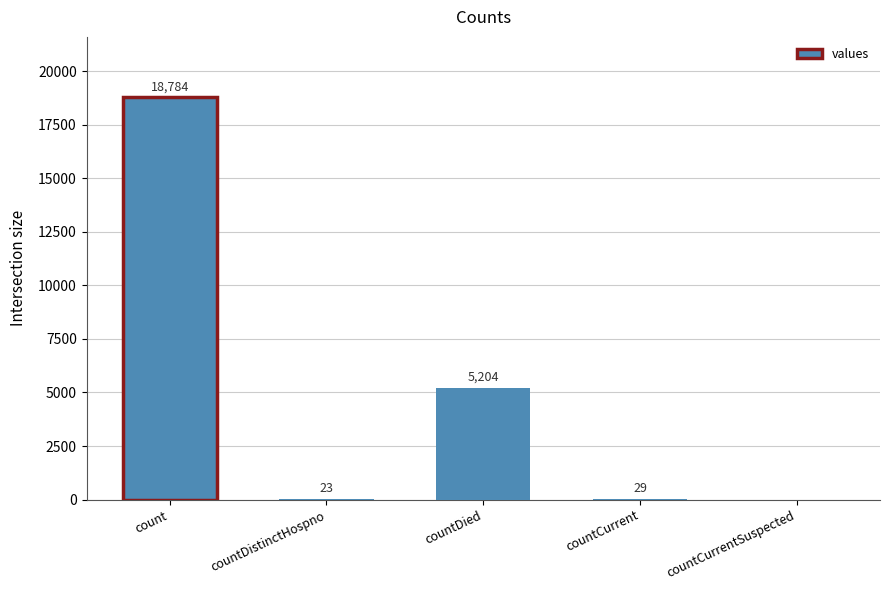

What is the sum of the values at countDistinctHospno and countCurrent?

52